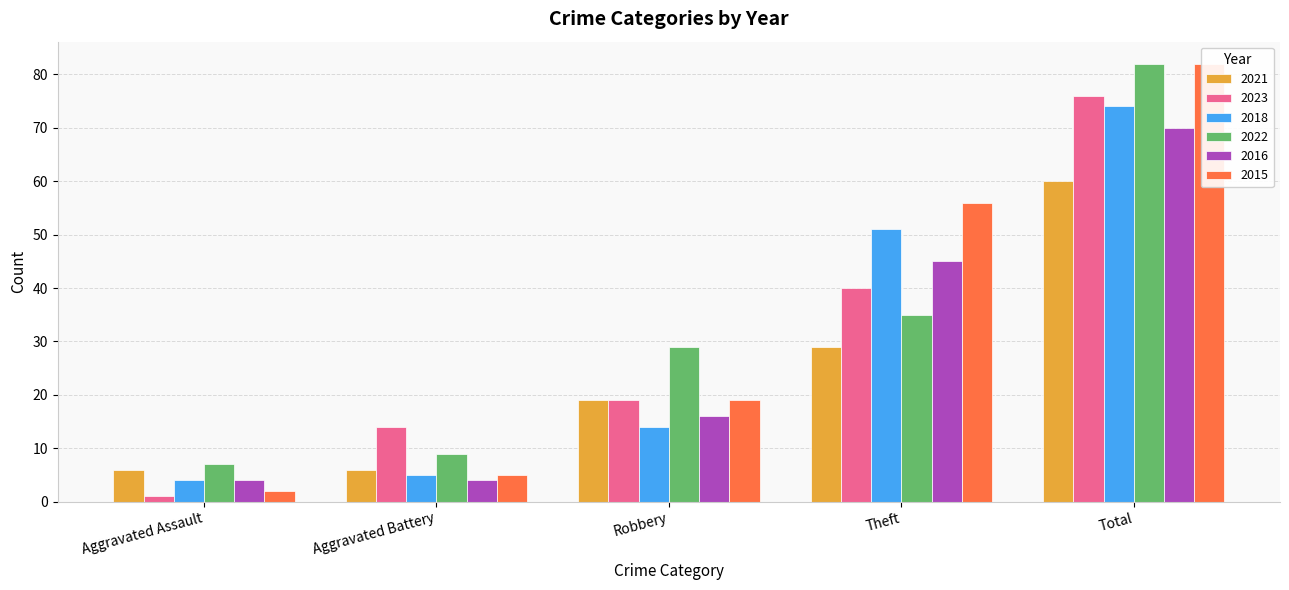

The 2023 series shows 14 at Aggravated Battery. True or false?

True